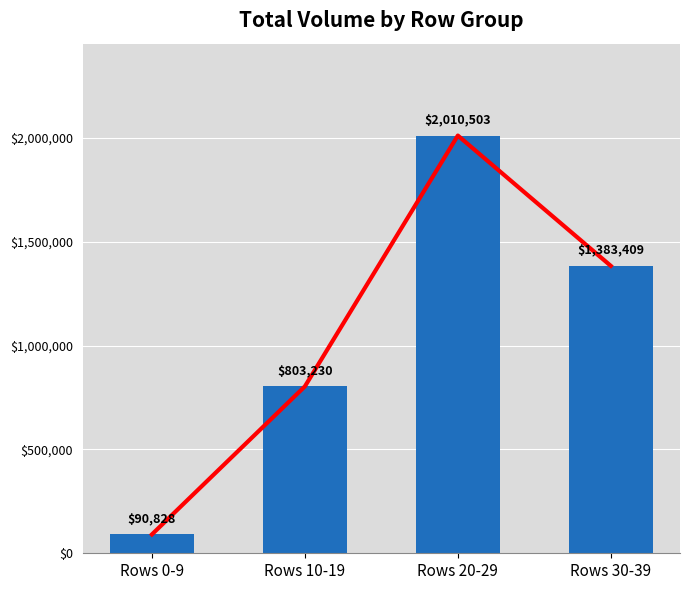

The value at Rows 30-39 is 499657.8. True or false?

False